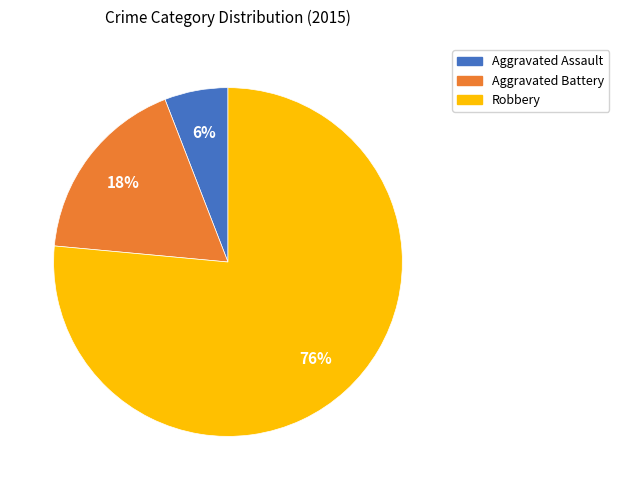

Which category has the smallest portion of the pie?

Aggravated Assault